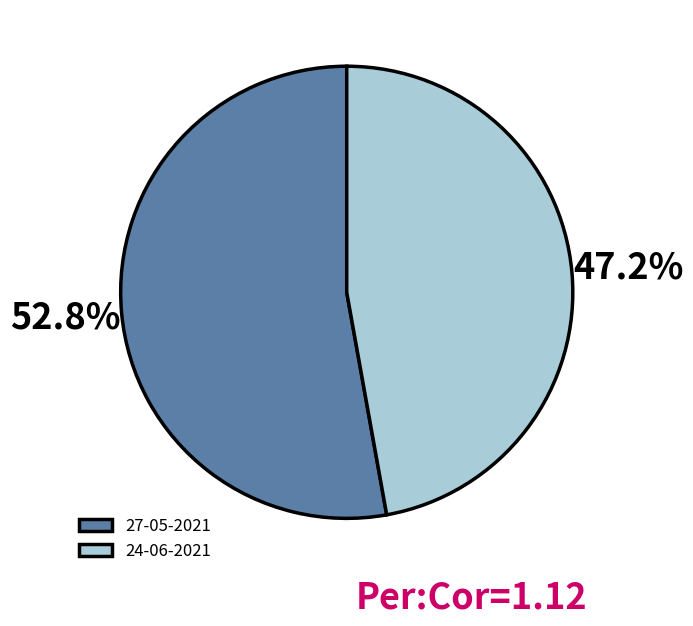

What percentage do 27-05-2021 and 24-06-2021 together represent?

100.0%